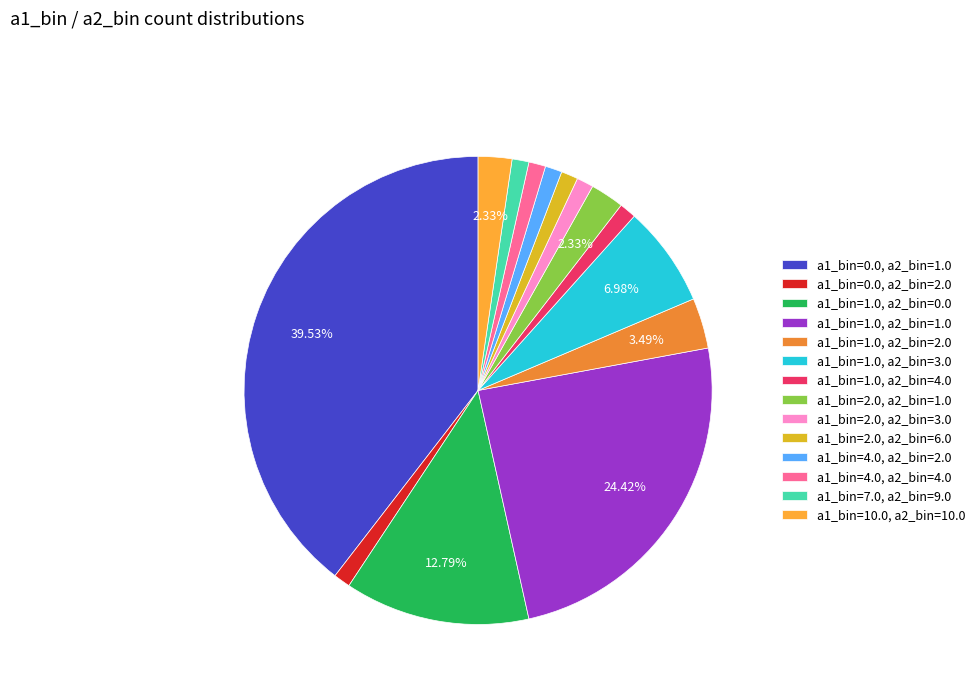

To the nearest percent, what is the difference between the a1_bin=1.0, a2_bin=0.0 and a1_bin=0.0, a2_bin=2.0 slice percentages?

12%